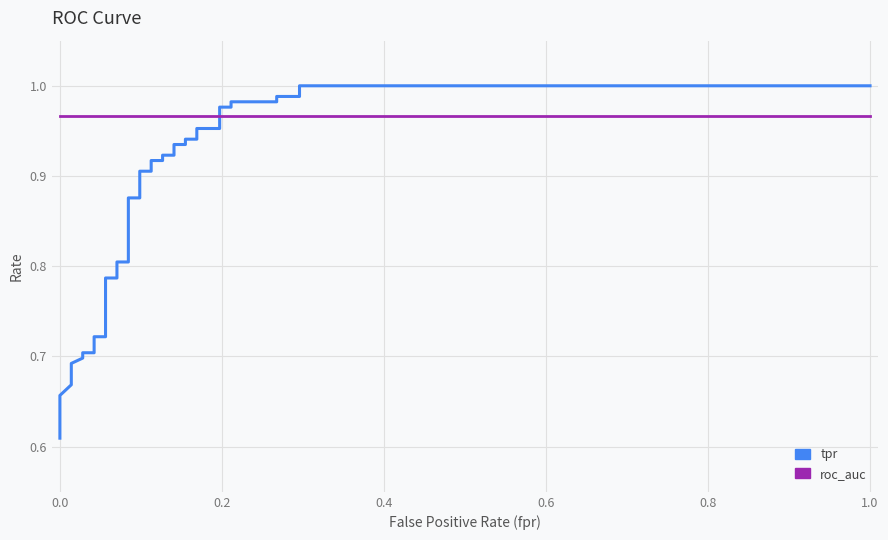

What is the greatest value displayed?

1.0